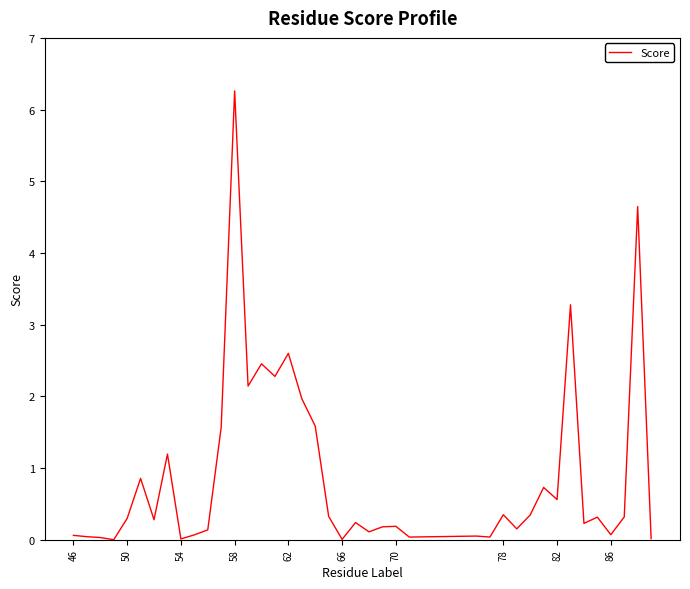

What is the maximum value shown in the chart?

6.3